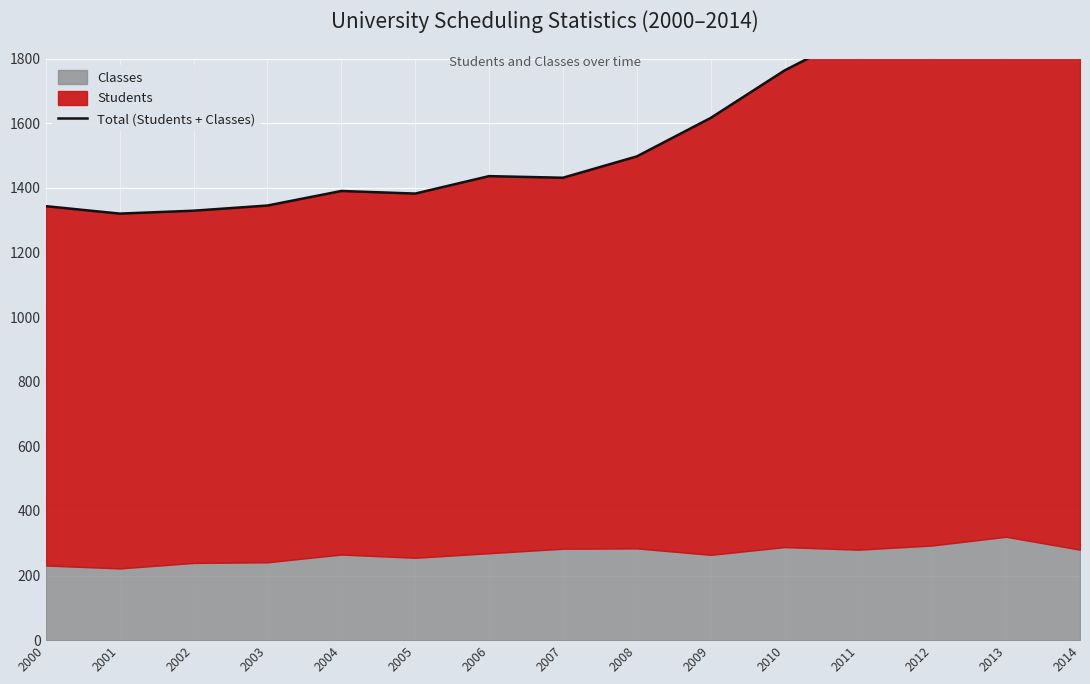

What value does the data have at 2007?

1431